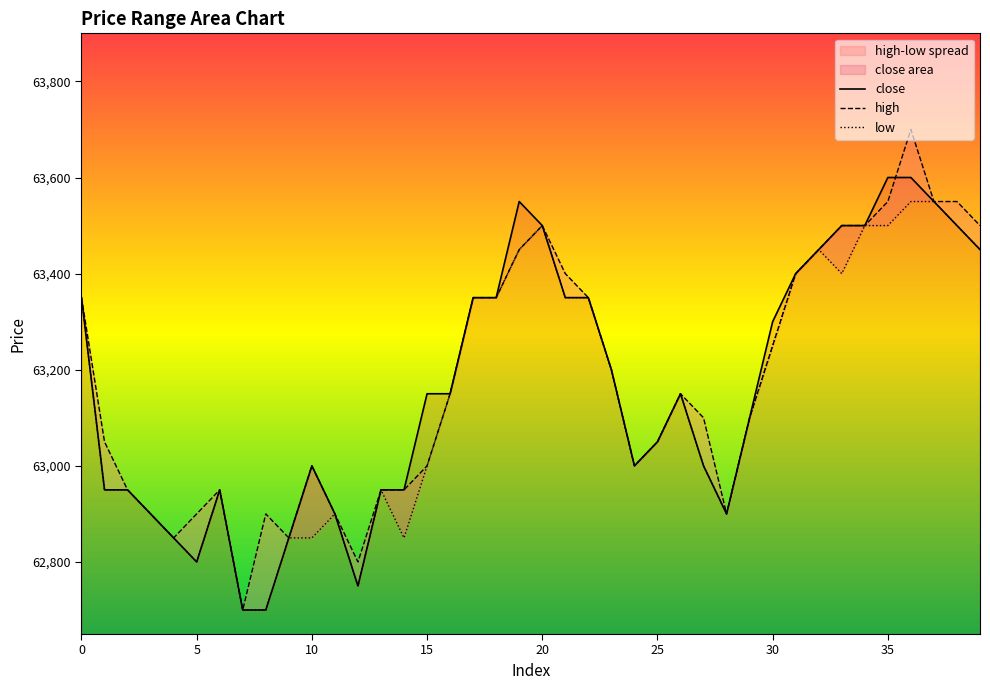

What is the average value of the high series?

63175